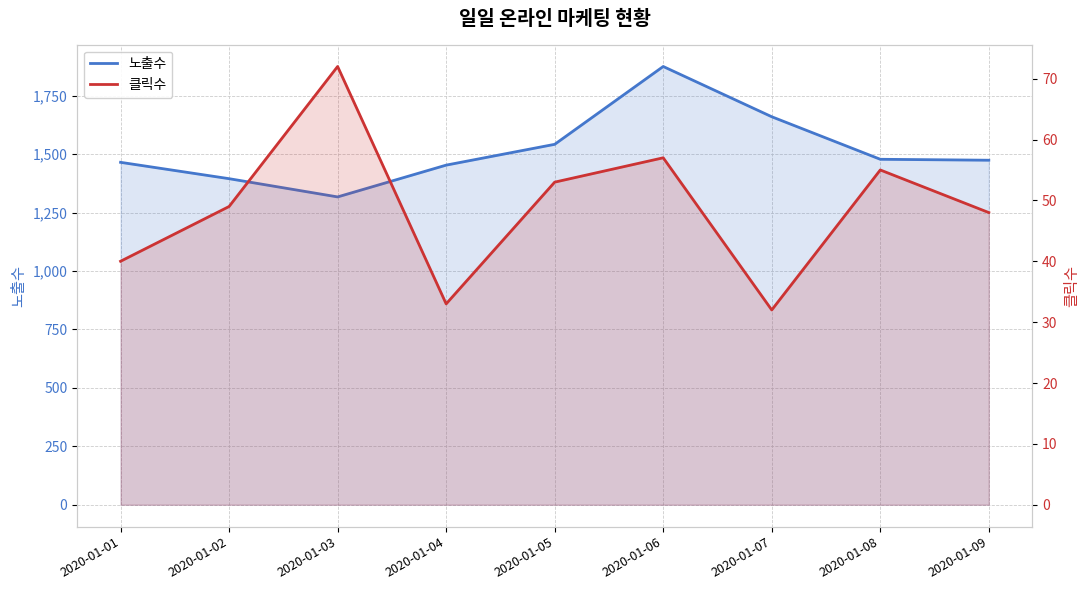

Is the value of 클릭수 at 2020-01-01 greater than the value of 노출수 at 2020-01-06?

No